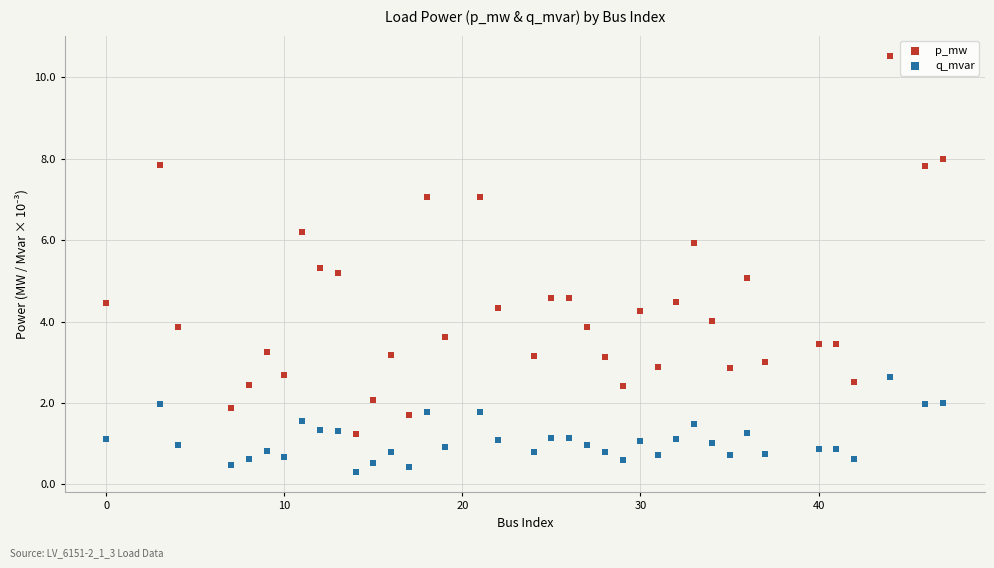

Across all data points, what is the range of X values (max minus min)?

47.0